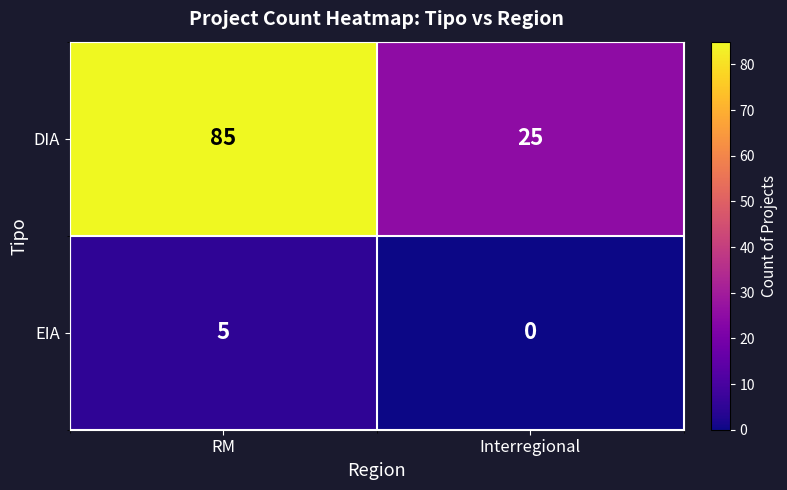

Rank the series by their maximum value, from lowest to highest.

EIA, DIA